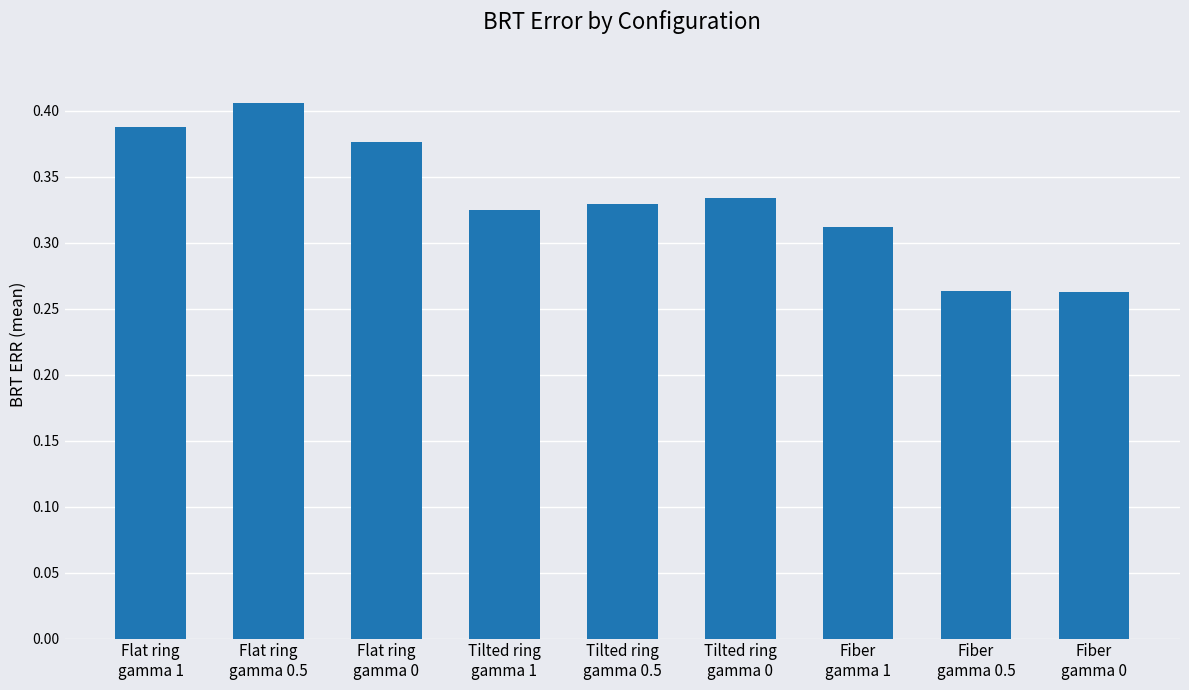

Between Flat ring
gamma 0 and Flat ring
gamma 1, which is larger?

Flat ring
gamma 1